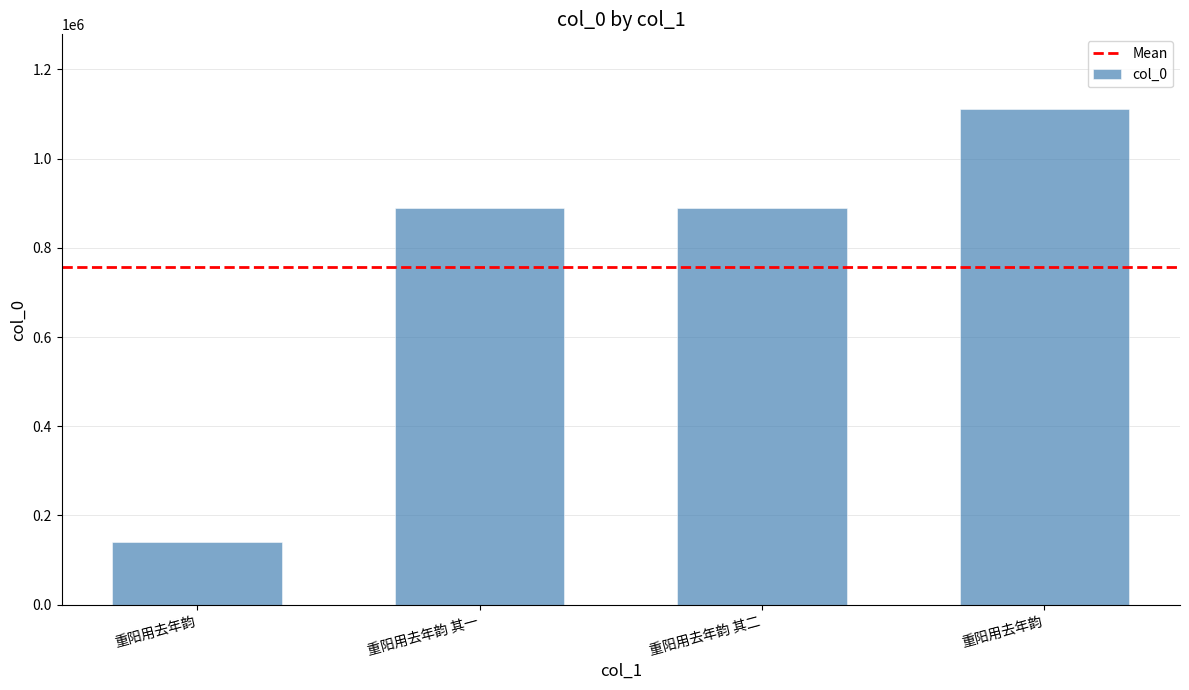

What is the label of the 1st bar from the left?

重阳用去年韵